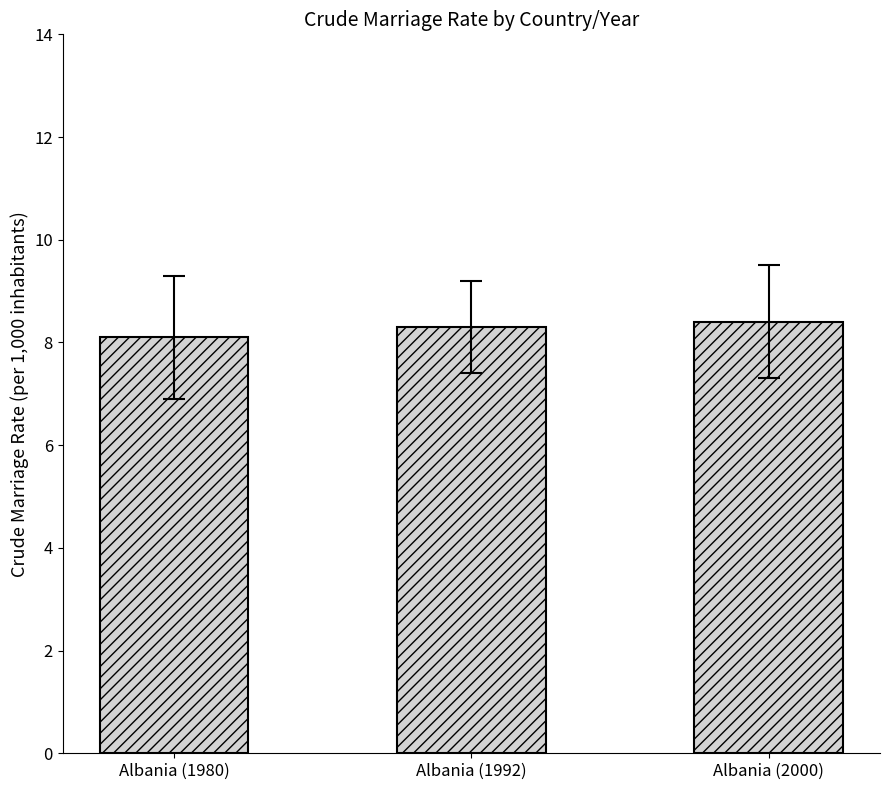

Does the chart contain stacked bars?

No